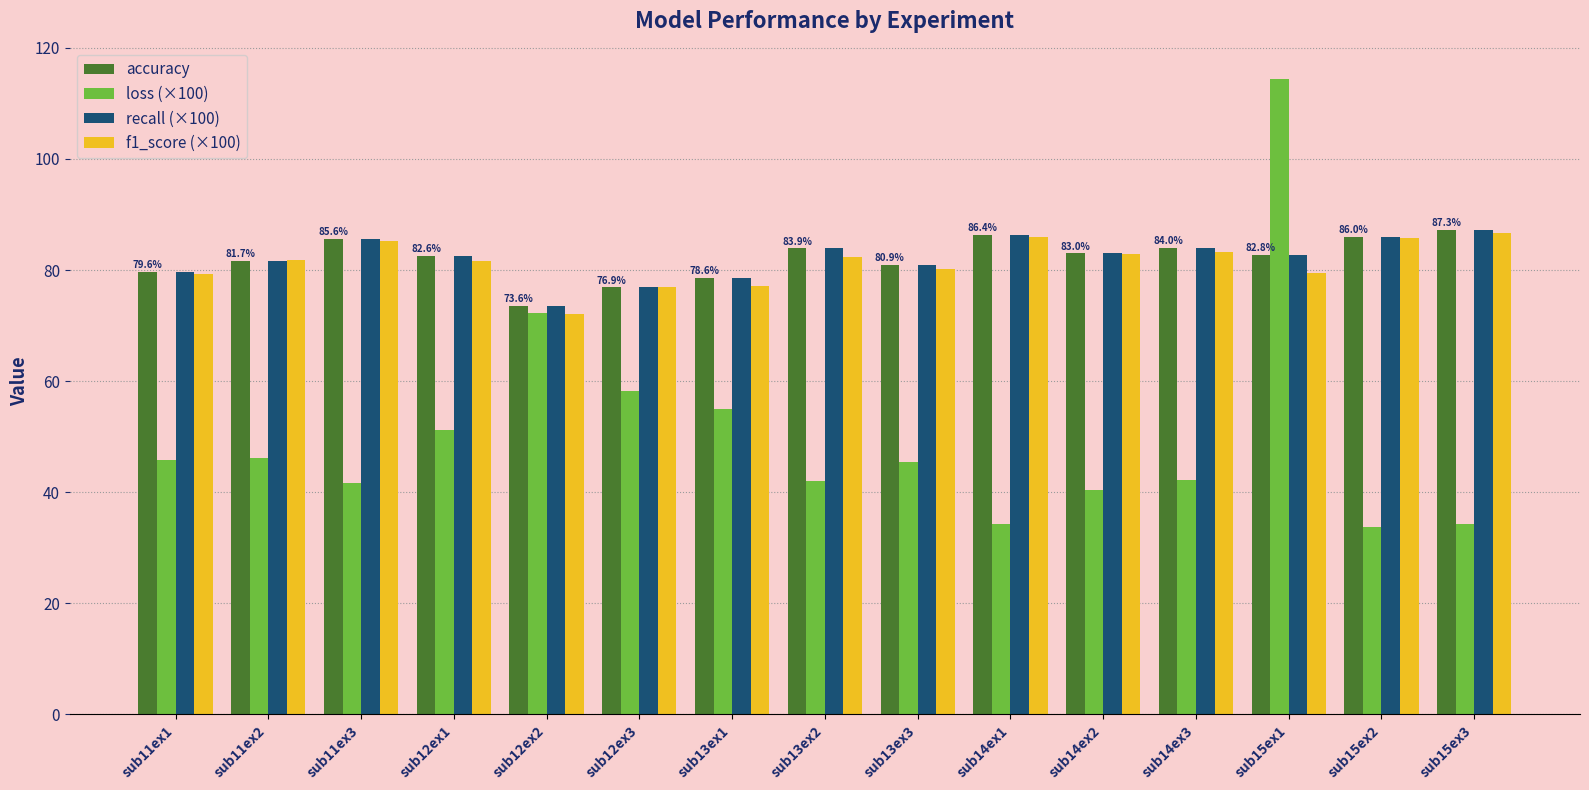

The value of recall (×100) at sub15ex3 is 87.3. True or false?

True